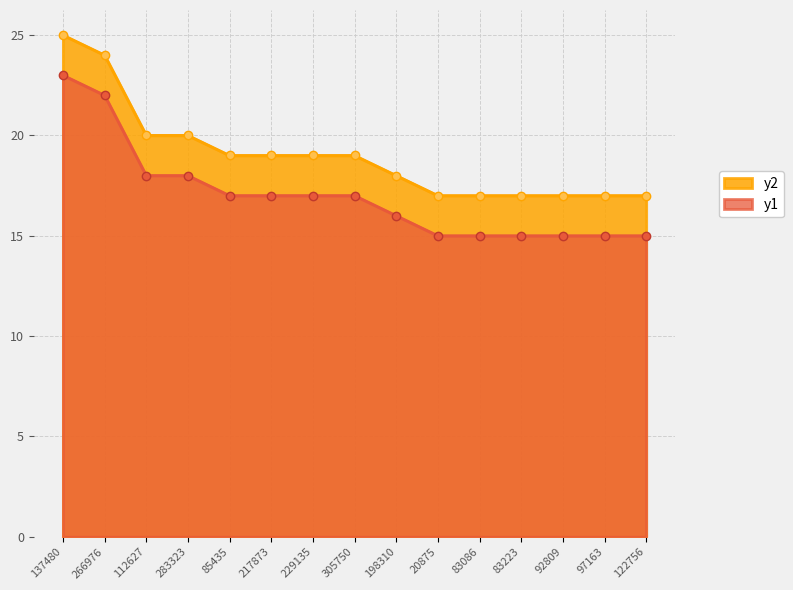

What position from the right is 217873?

10